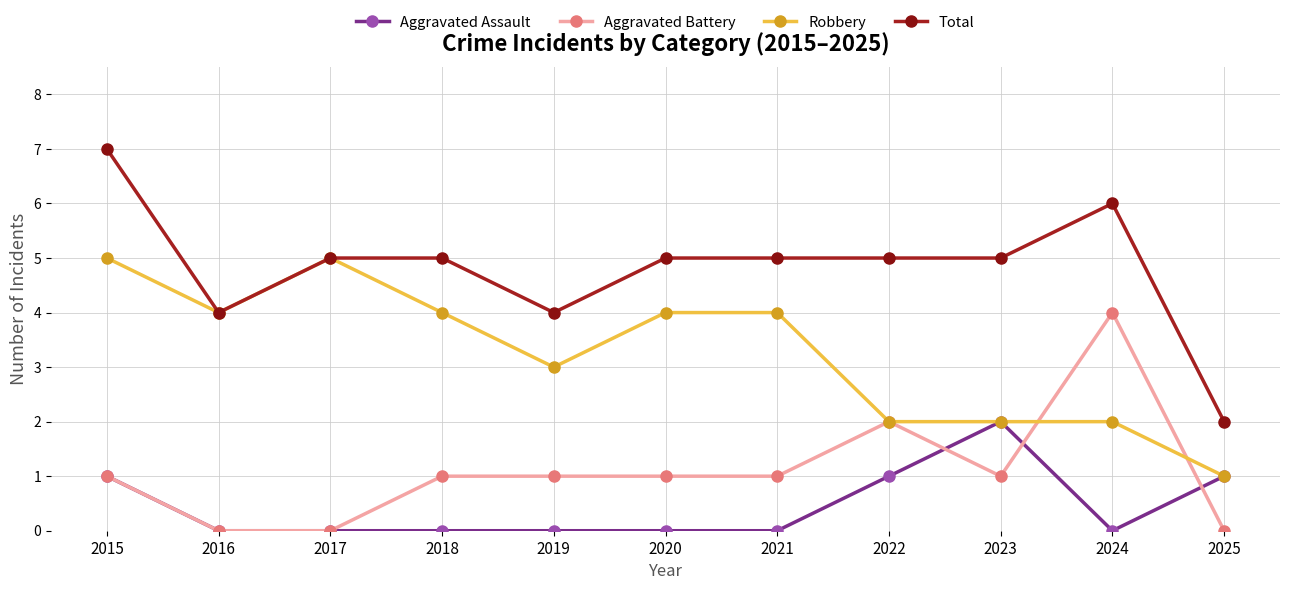

At which category does Robbery reach its first local valley?

2016